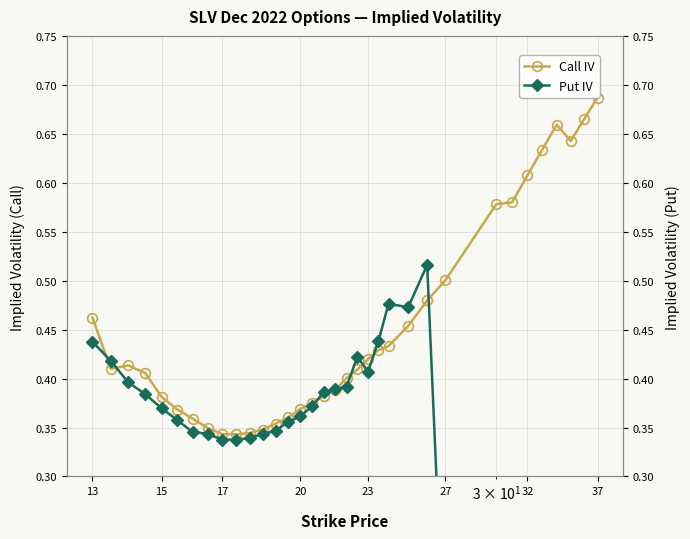

What are all the series names shown in the legend?

Call IV, Put IV